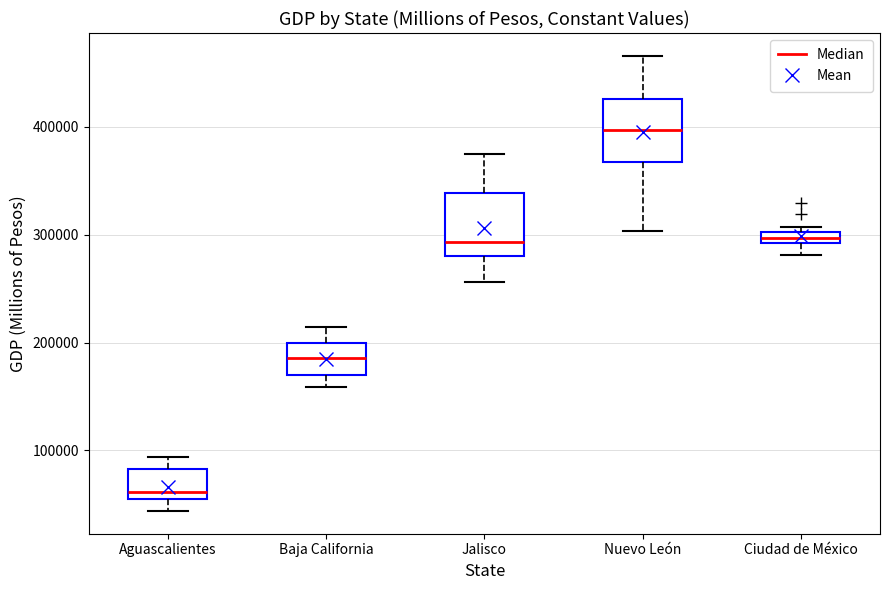

Where does the median line of the box for Nuevo León sit on the y-axis? The values are not printed on the chart, so give them approximately, as read against the axis.

400000